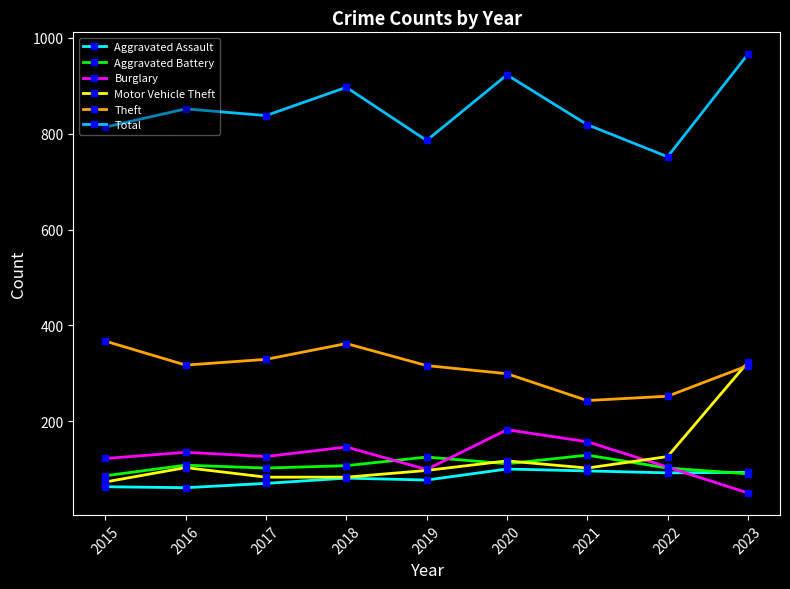

At which label does Motor Vehicle Theft reach its peak?

2023